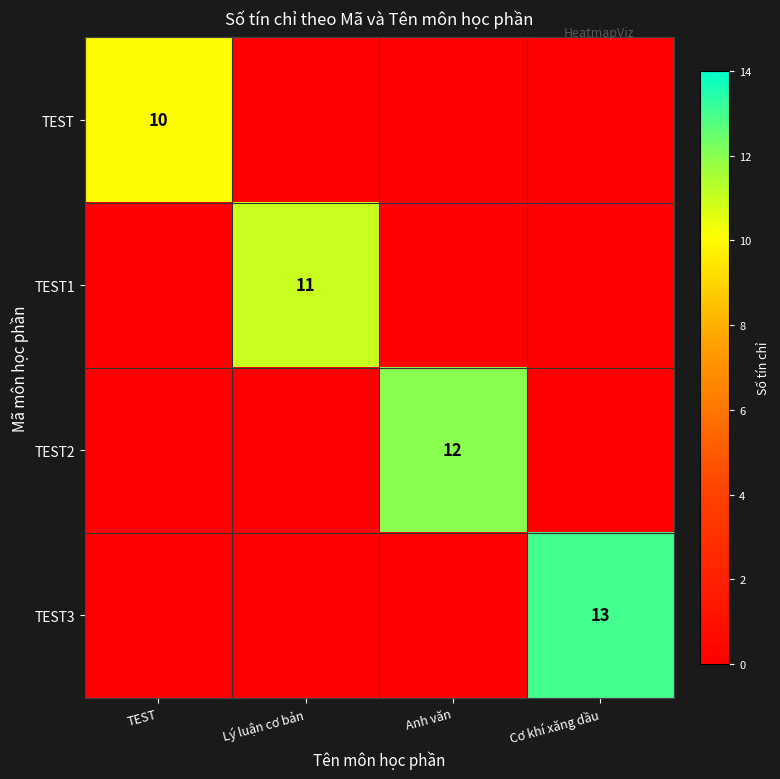

The TEST series shows 2 at TEST. True or false?

False